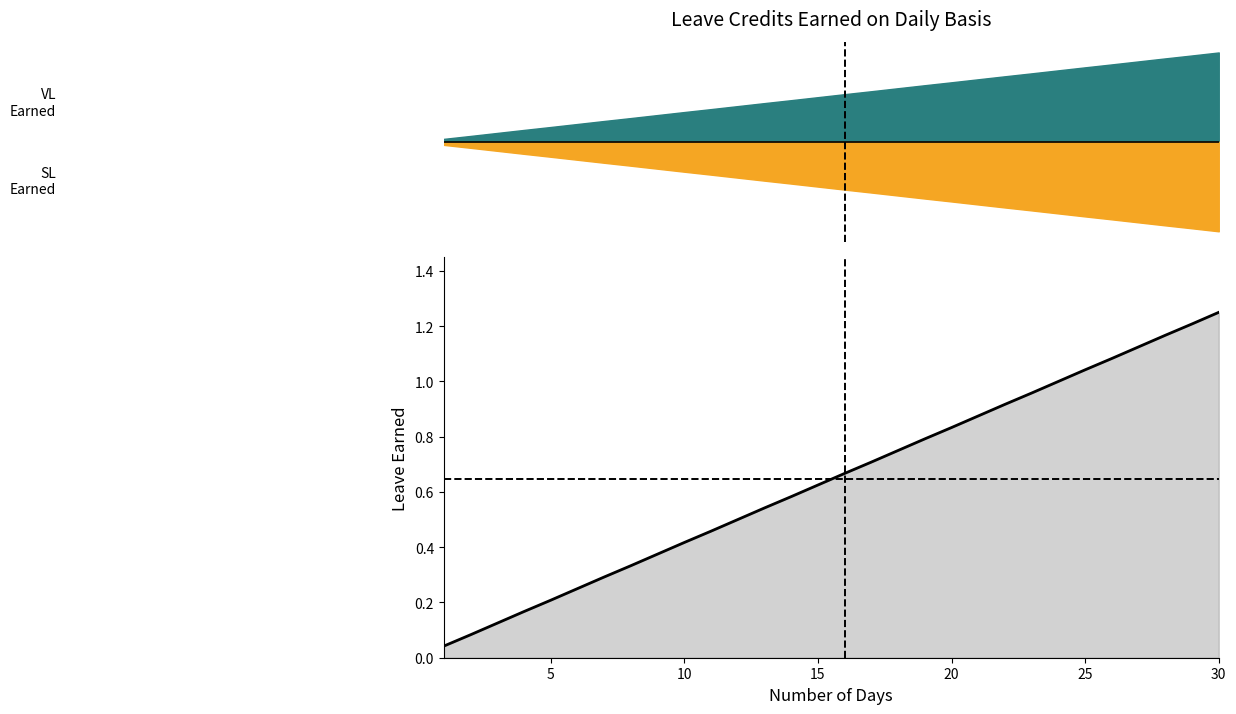

True or false: the data shows 0.3 at 7.

True